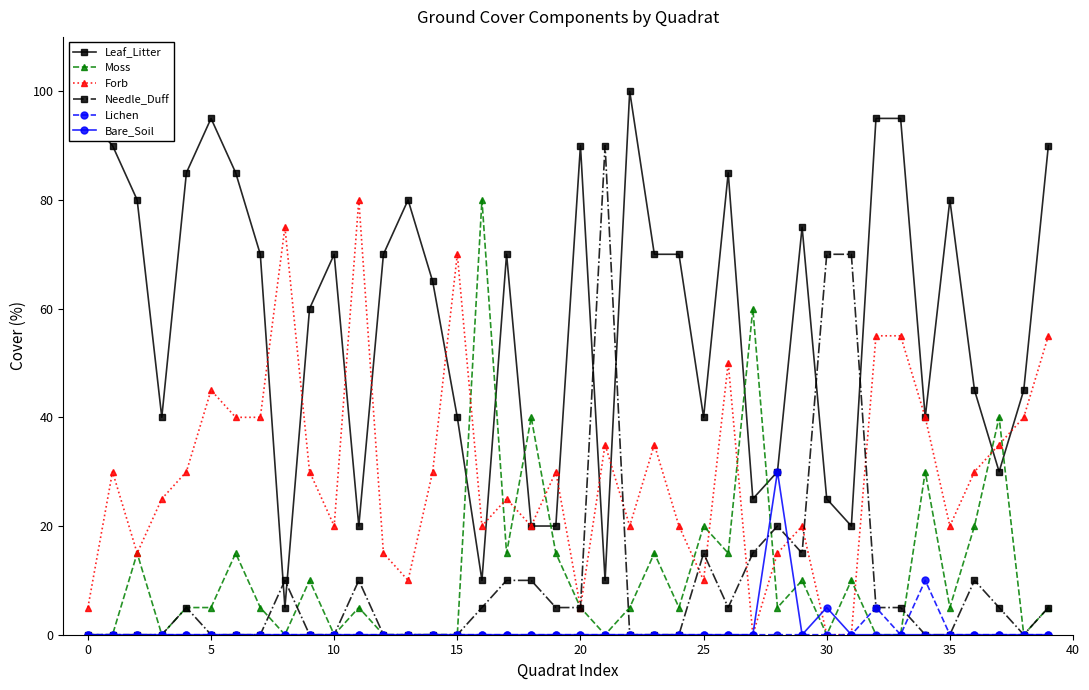

How many intersections are there between Needle_Duff and Leaf_Litter?

6